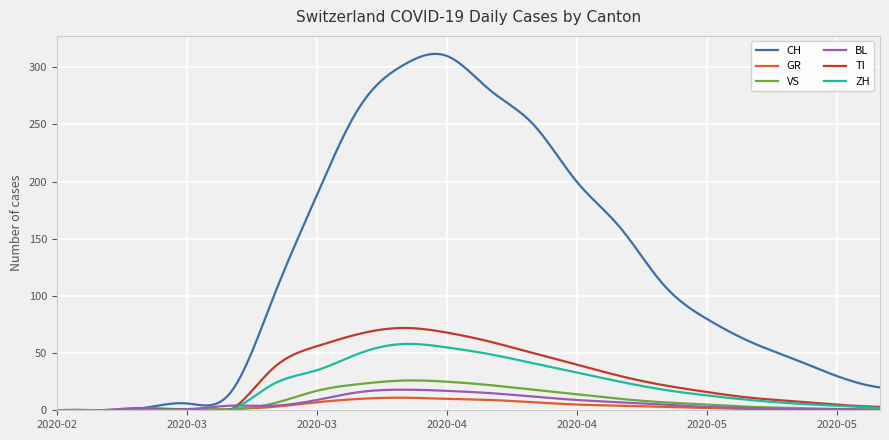

Rank the categories by VS value from lowest to highest.

2020-02-25, 2020-03-01, 2020-03-06, 2020-03-11, 2020-03-16, 2020-05-25, 2020-05-30, 2020-05-20, 2020-05-15, 2020-05-10, 2020-03-21, 2020-05-05, 2020-04-30, 2020-04-25, 2020-03-26, 2020-04-20, 2020-04-15, 2020-03-31, 2020-04-10, 2020-04-05